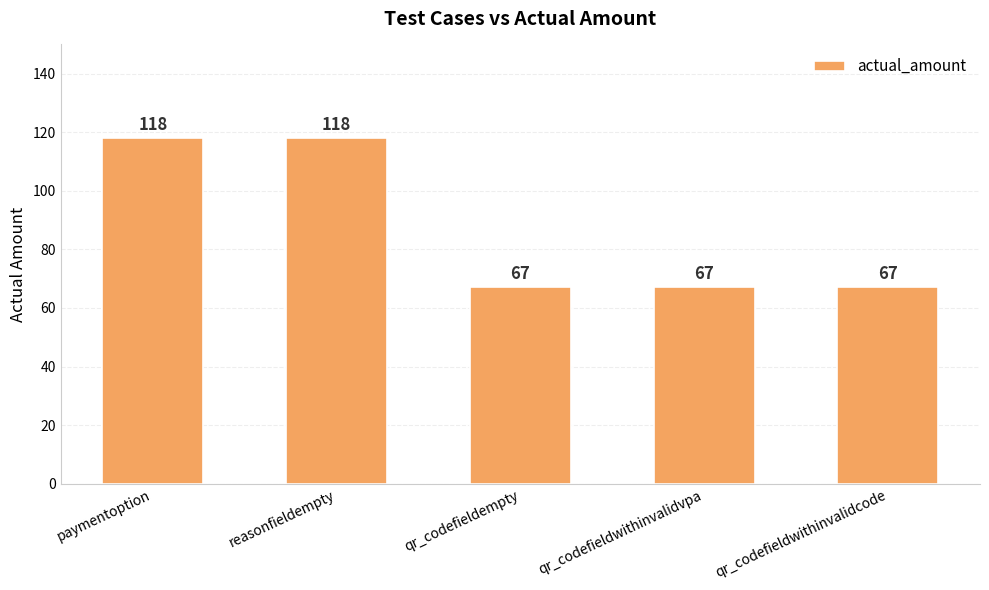

What is the minimum value shown in the chart?

67